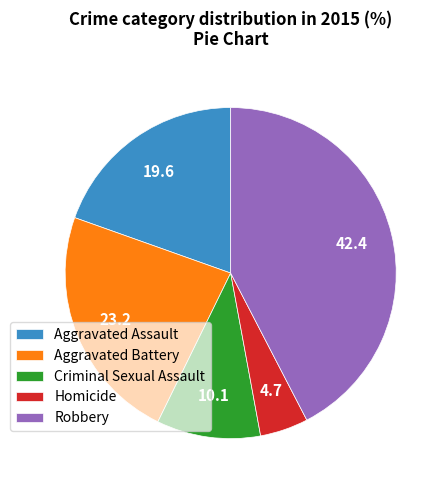

What is the ratio of the value at Homicide to the value at Criminal Sexual Assault?

0.5